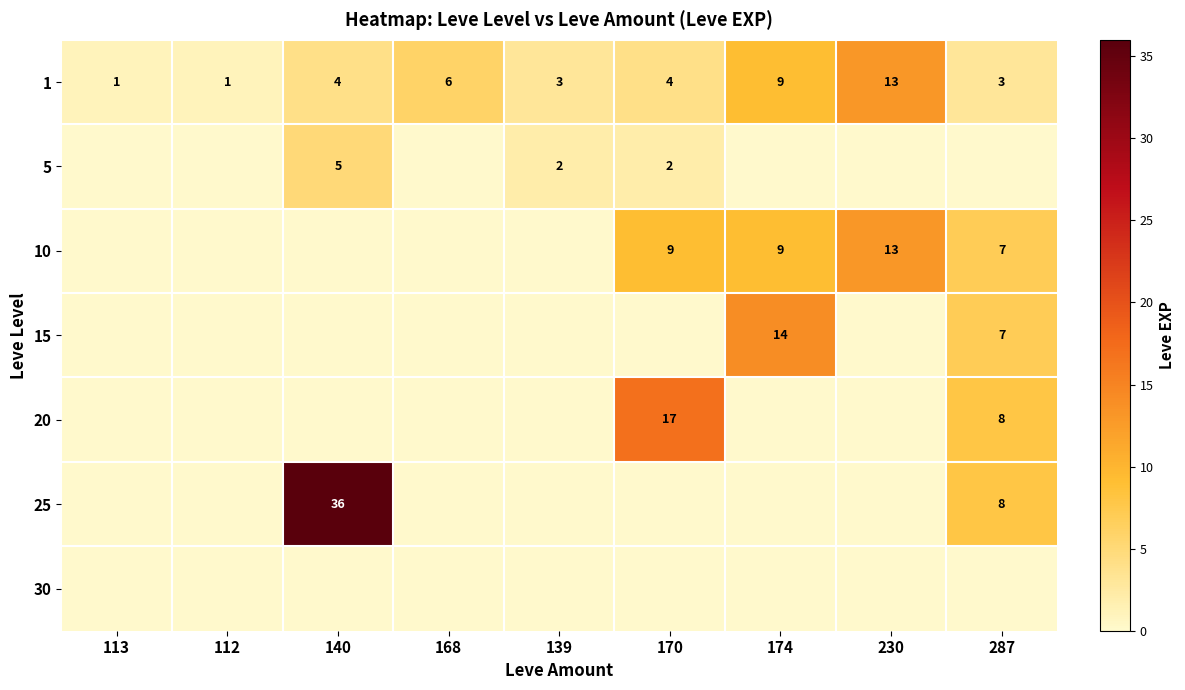

At which label is 1 closest to 7?

168